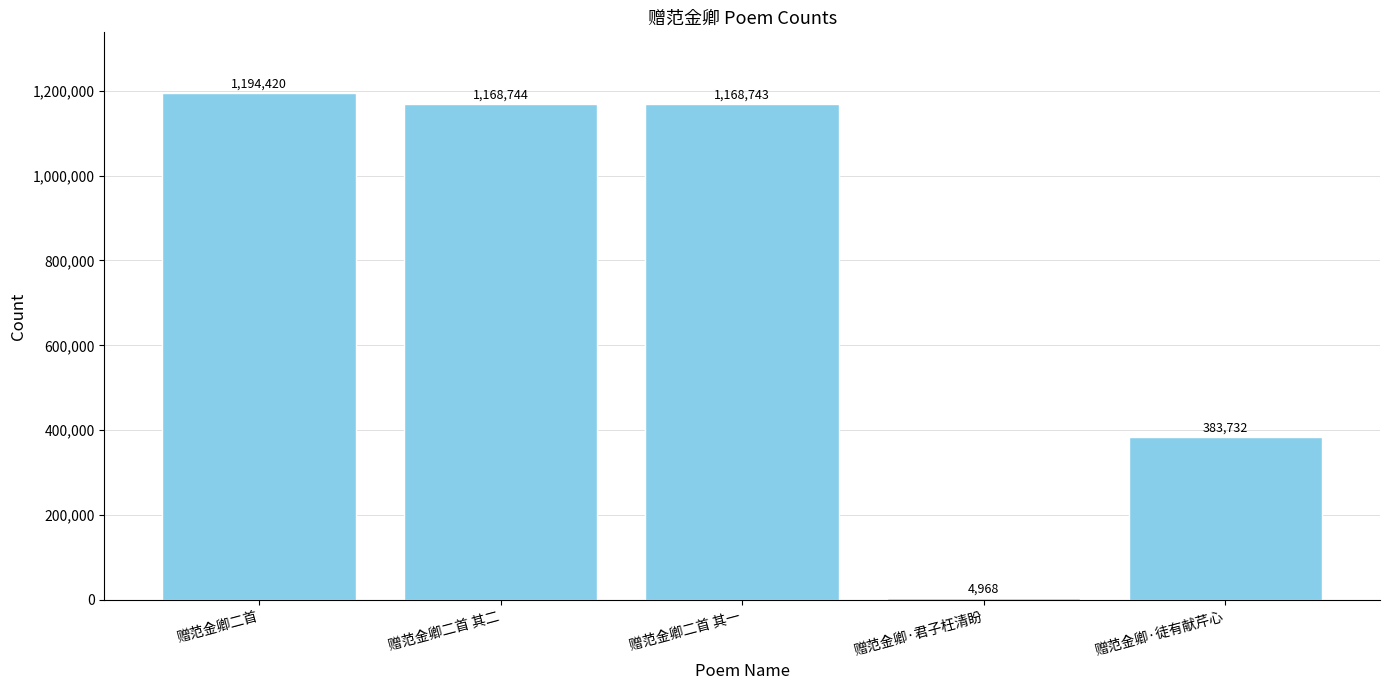

Which label corresponds to the smallest value in the chart?

赠范金卿·君子枉清盼